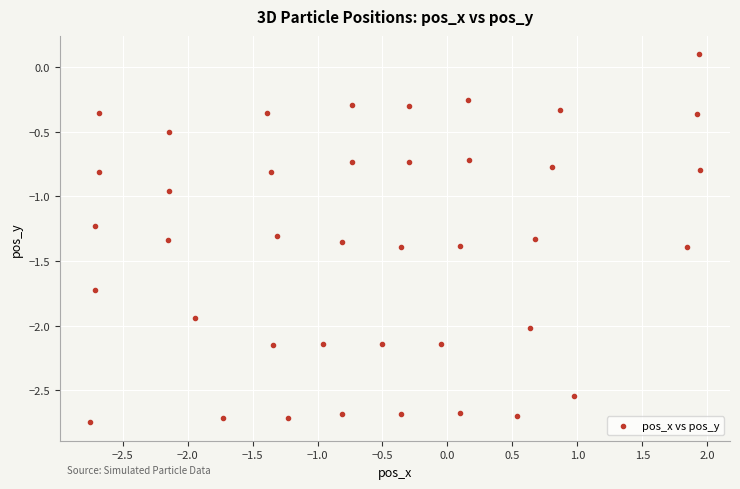

What is the range of Y values (max minus min)?

2.8